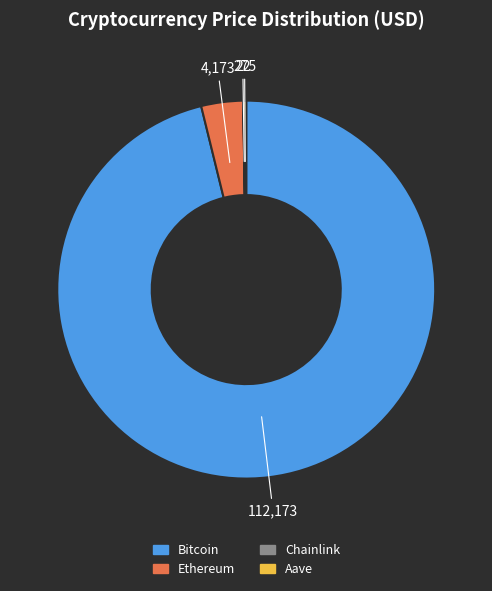

What is the largest slice in the pie chart?

Bitcoin